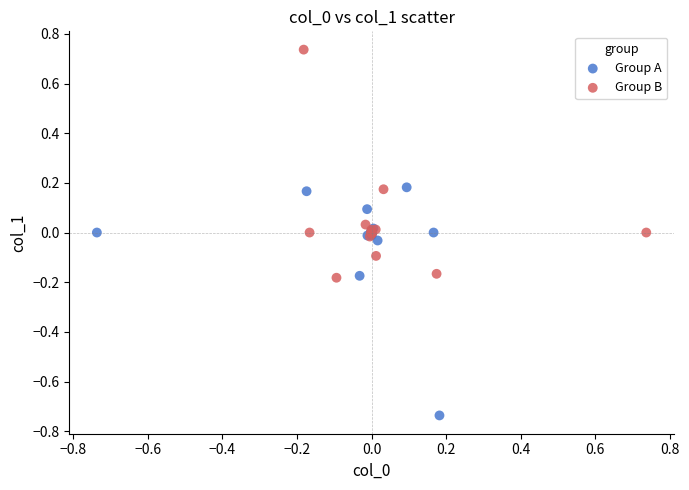

Which series reaches the minimum Y coordinate?

Group A